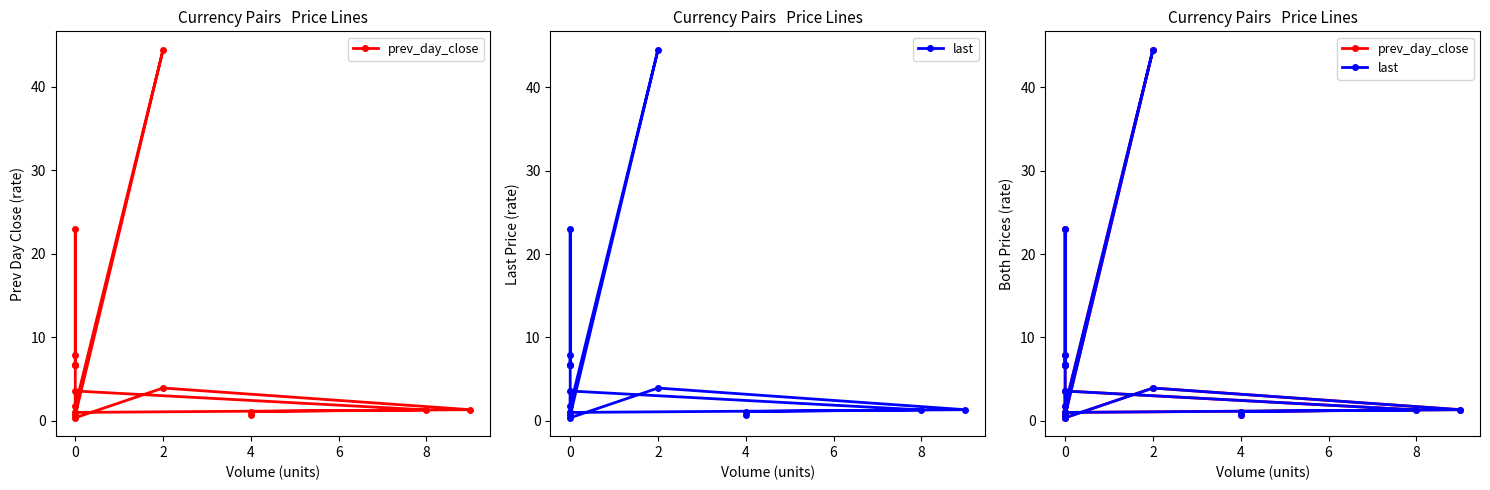

In last, how many points are higher than both neighbors (excluding endpoints)?

4